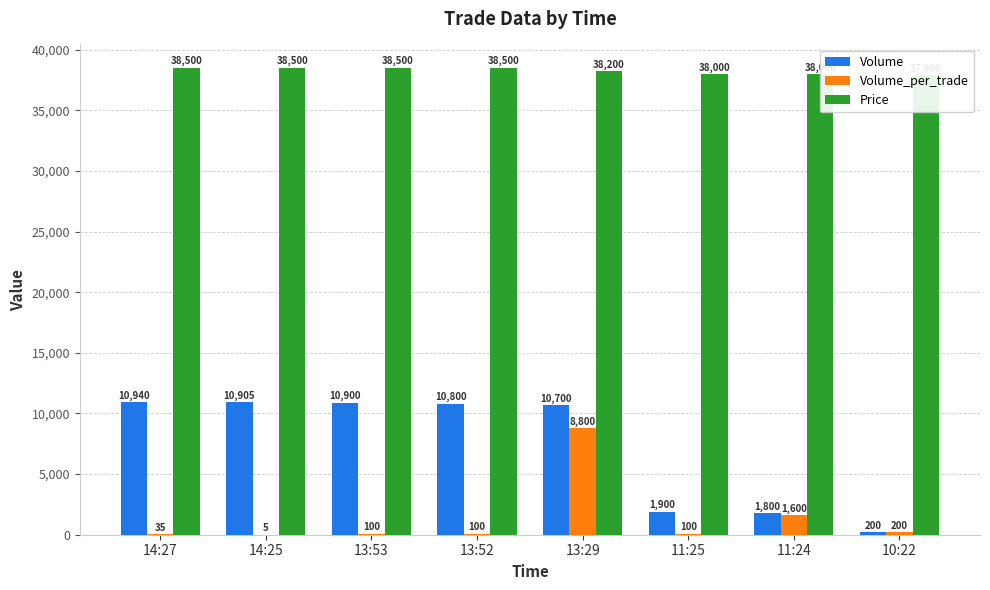

What is the maximum value shown in the chart?

38500